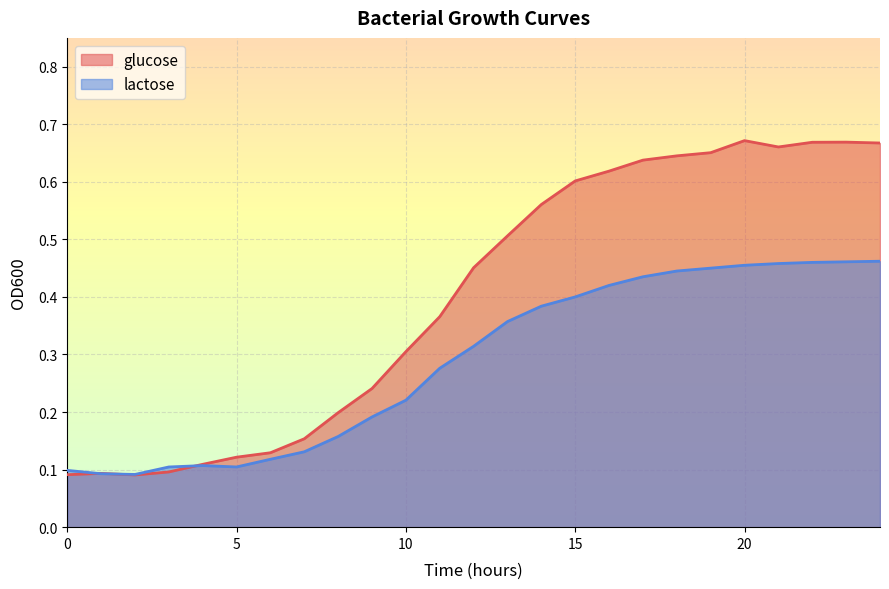

List the labels in order of value, smallest first.

2, 0, 1, 3, 4, 5, 6, 7, 8, 9, 10, 11, 12, 13, 14, 15, 16, 17, 18, 19, 21, 24, 22, 23, 20